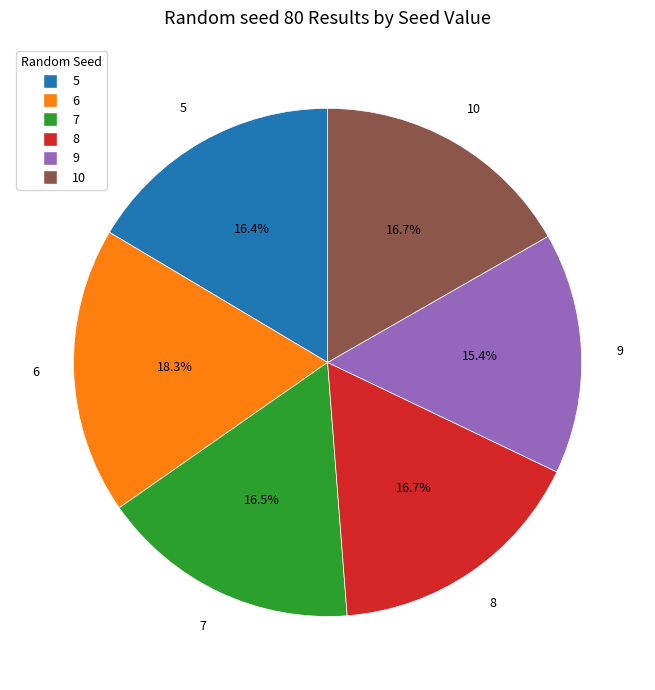

Which category has the smallest portion of the pie?

9